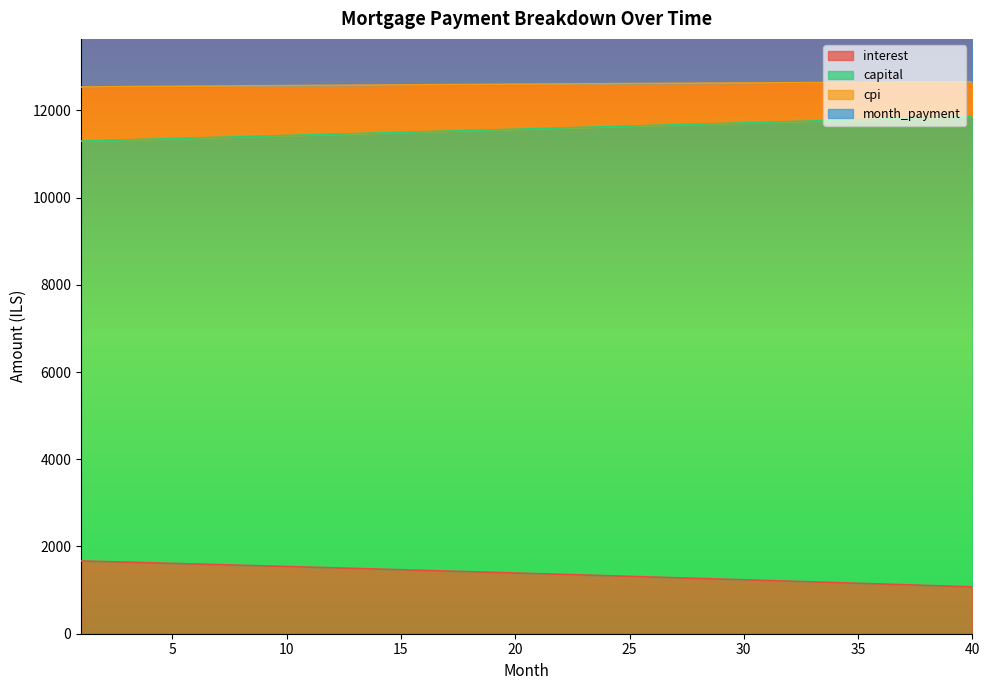

What is the sum of the interest values at 20 and 11?

2918.0